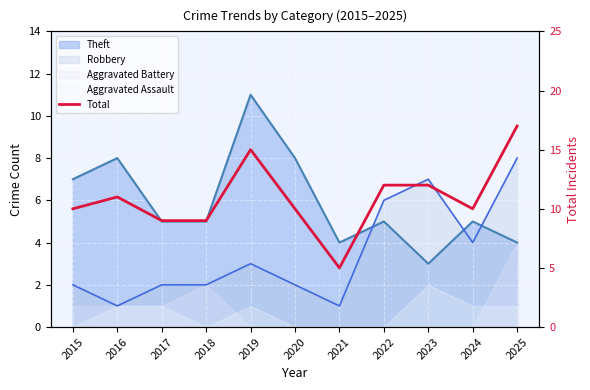

List the labels in order of value, largest first.

2025, 2019, 2022, 2023, 2016, 2015, 2020, 2024, 2017, 2018, 2021